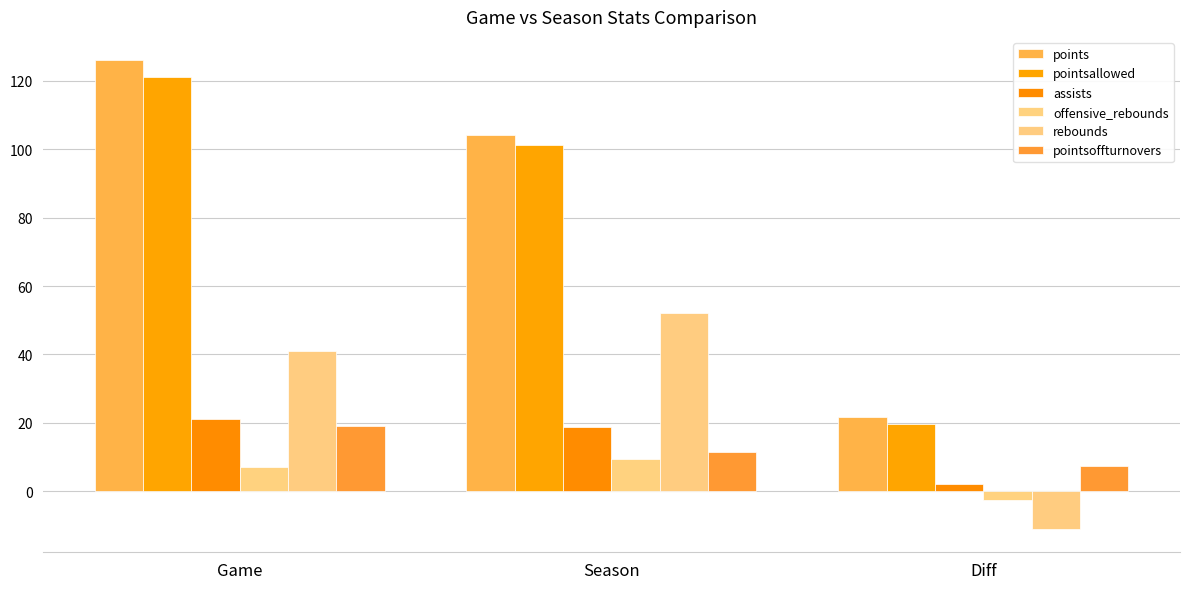

What position from the left is Season?

2